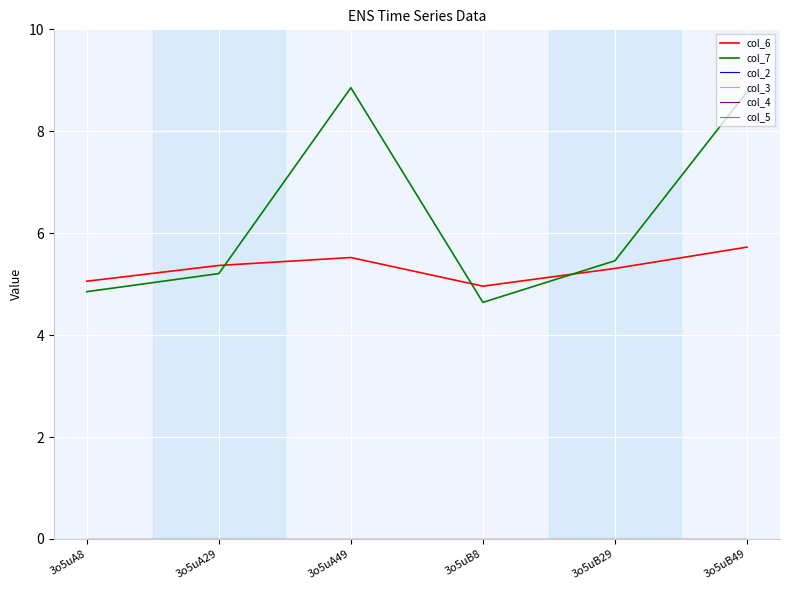

True or false: col_7 and col_3 intersect in this chart.

False